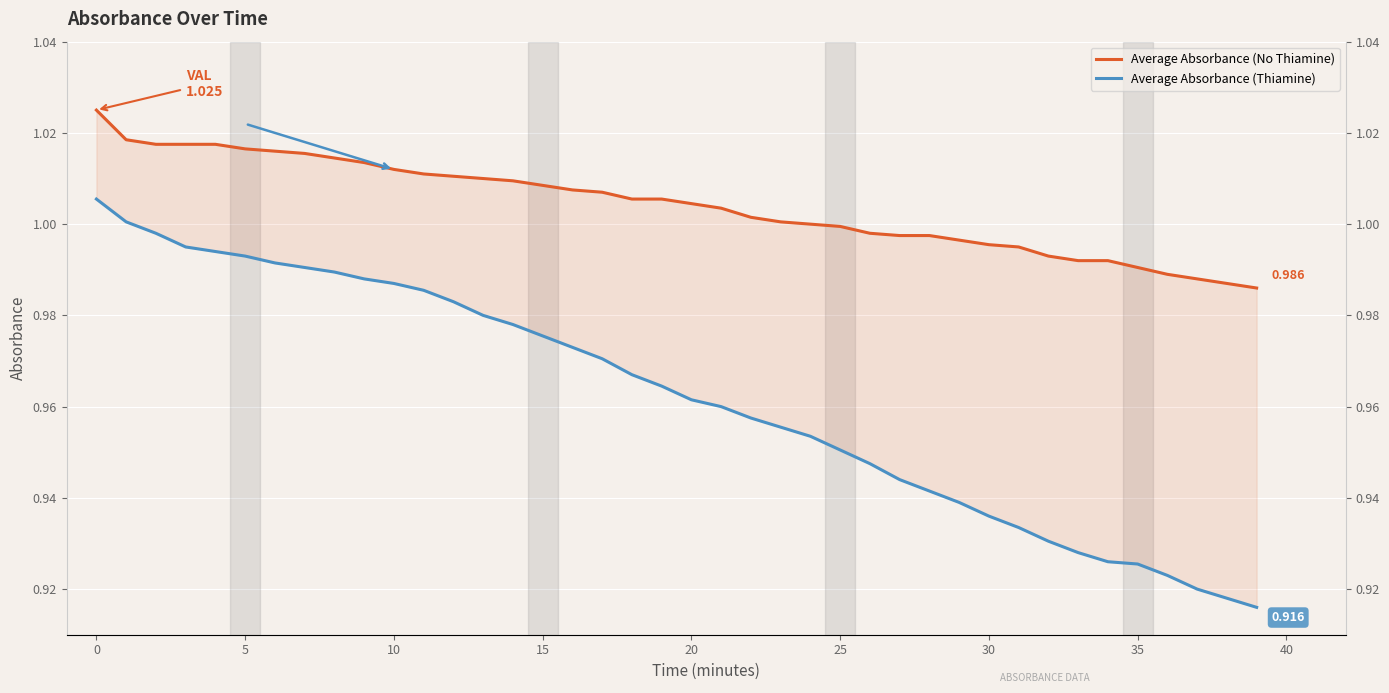

True or false: Average Absorbance (Thiamine) and Average Absorbance (No Thiamine) intersect in this chart.

False